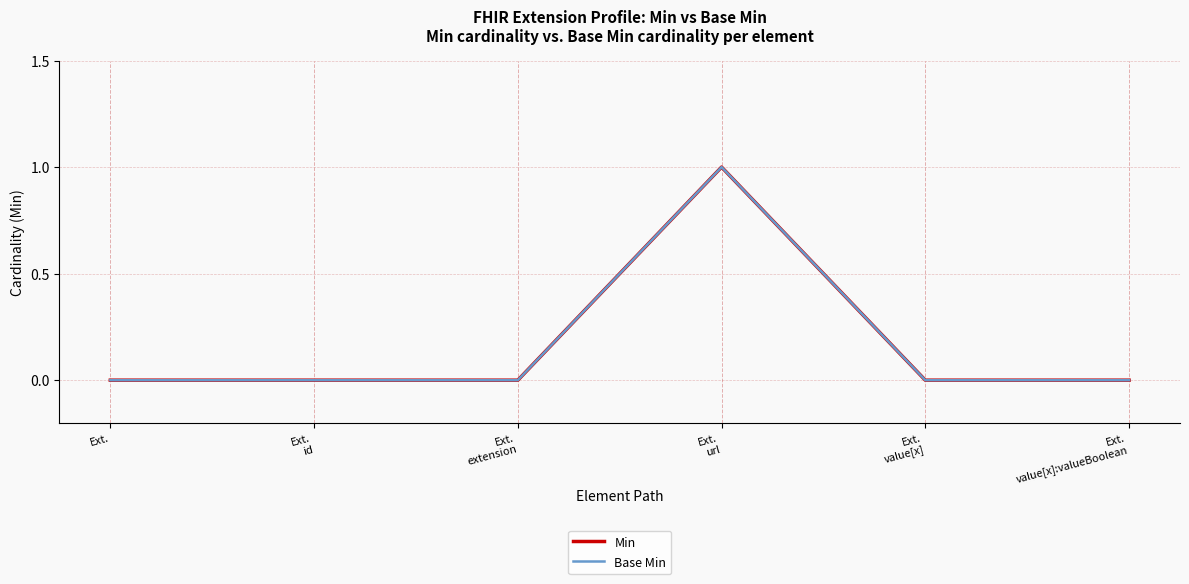

Does the chart display data point markers on the line(s)?

No